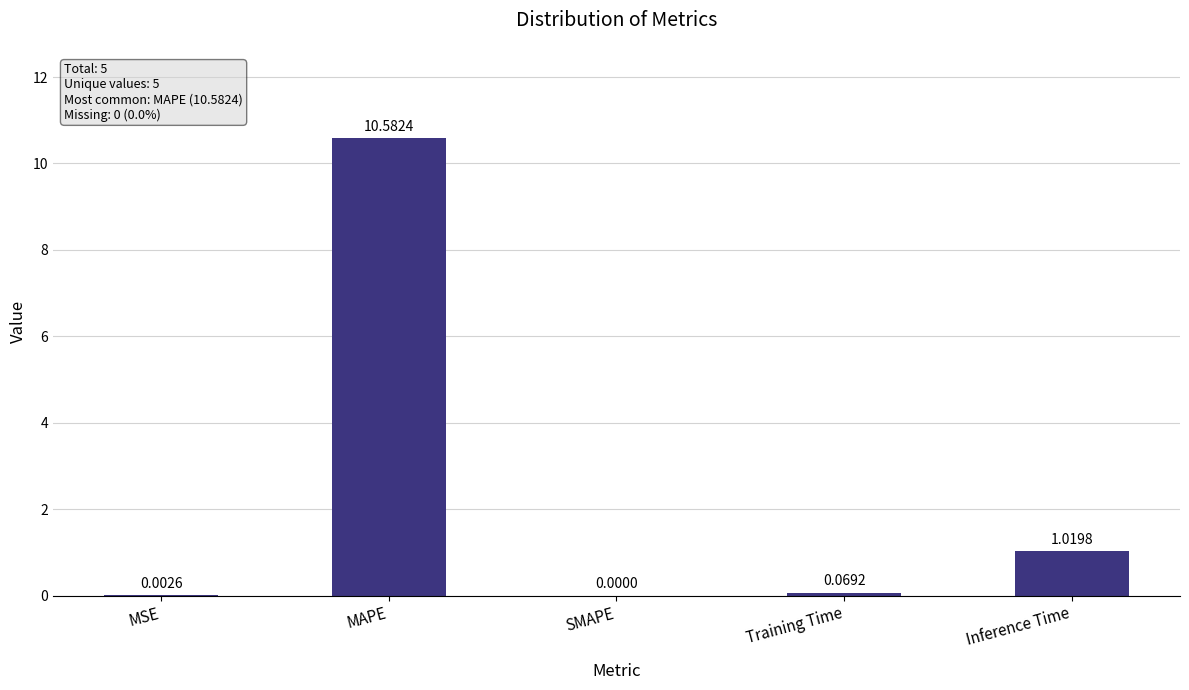

What is the sum of the values at Inference Time and MAPE?

11.6